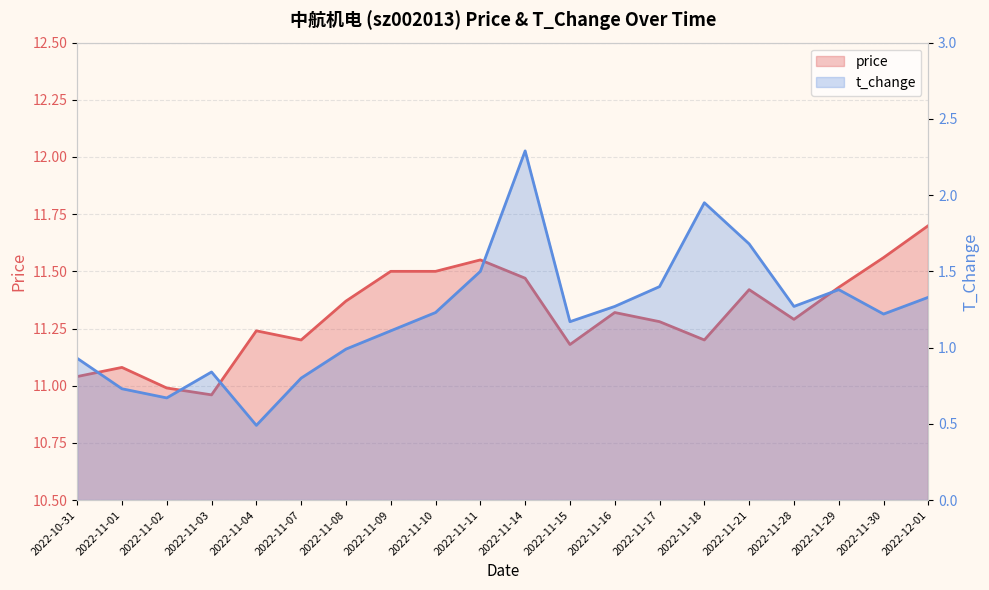

Reading left to right, transcribe all the data shown in this chart.

price: 2022-10-31=11.0	2022-11-01=11.1	2022-11-02=11.0	2022-11-03=11.0	2022-11-04=11.2	2022-11-07=11.2	2022-11-08=11.4	2022-11-09=11.5	2022-11-10=11.5	2022-11-11=11.6	2022-11-14=11.5	2022-11-15=11.2	2022-11-16=11.3	2022-11-17=11.3	2022-11-18=11.2	2022-11-21=11.4	2022-11-28=11.3	2022-11-29=11.4	2022-11-30=11.6	2022-12-01=11.7
t_change: 2022-10-31=0.9	2022-11-01=0.7	2022-11-02=0.7	2022-11-03=0.8	2022-11-04=0.5	2022-11-07=0.8	2022-11-08=1.0	2022-11-09=1.1	2022-11-10=1.2	2022-11-11=1.5	2022-11-14=2.3	2022-11-15=1.2	2022-11-16=1.3	2022-11-17=1.4	2022-11-18=1.9	2022-11-21=1.7	2022-11-28=1.3	2022-11-29=1.4	2022-11-30=1.2	2022-12-01=1.3